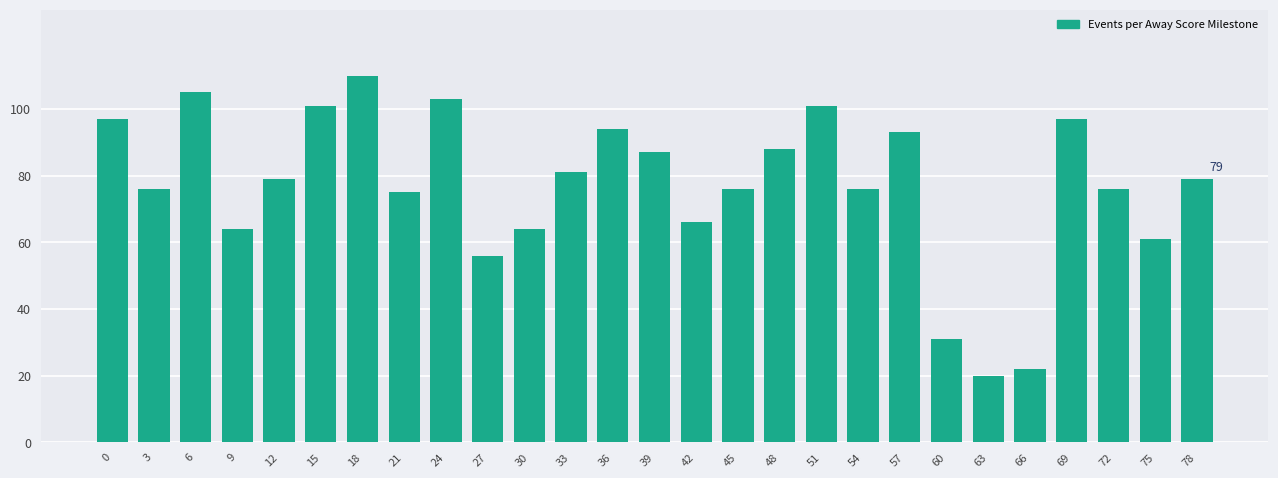

Reading left to right, transcribe all the data shown in this chart.

97	76	105	64	79	101	110	75	103	56	64	81	94	87	66	76	88	101	76	93	31	20	22	97	76	61	79